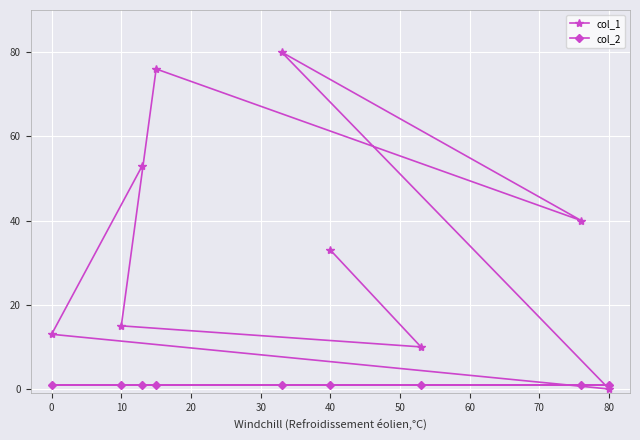

What is the total value across all series at 80?

1